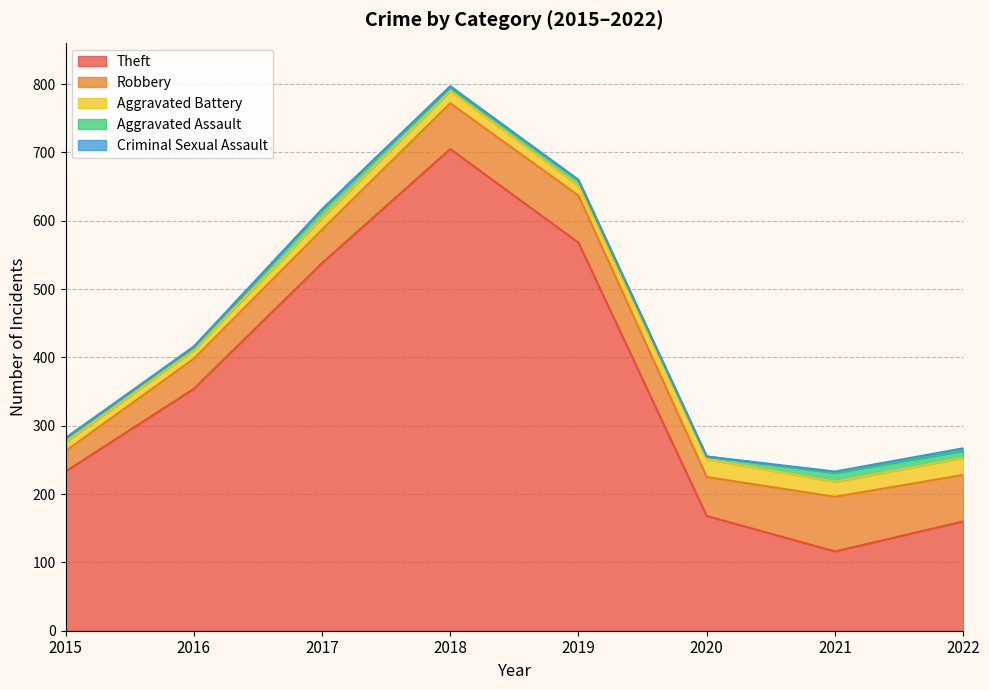

Does the chart display data point markers on the line(s)?

No